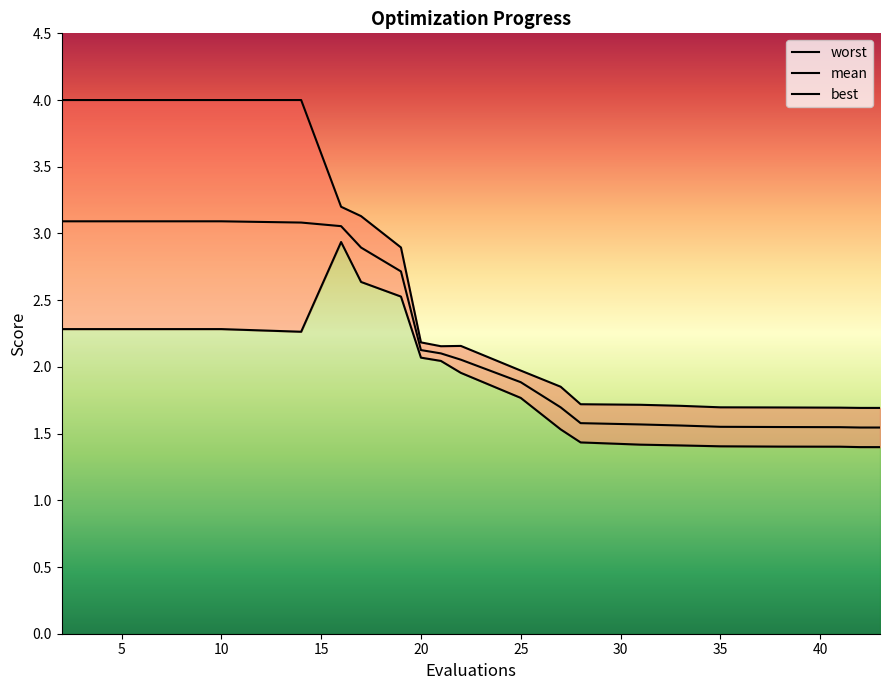

How many data points in mean are above 2?

10